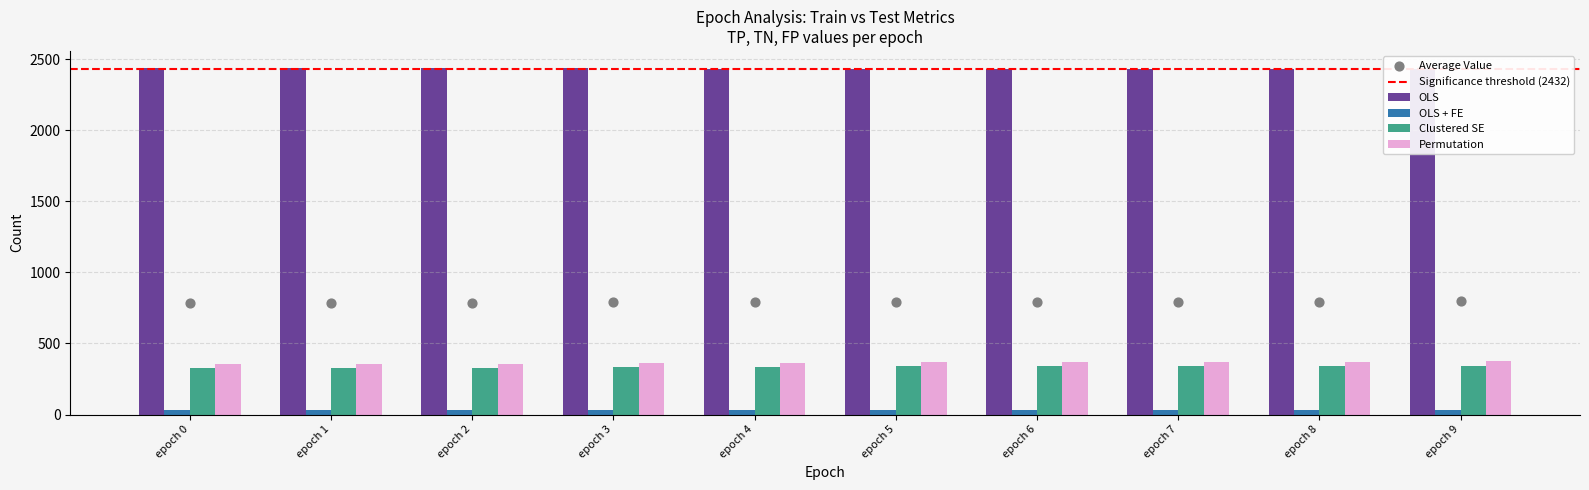

Is the value of train loss at epoch 1 greater than the value of test loss at epoch 6?

Yes